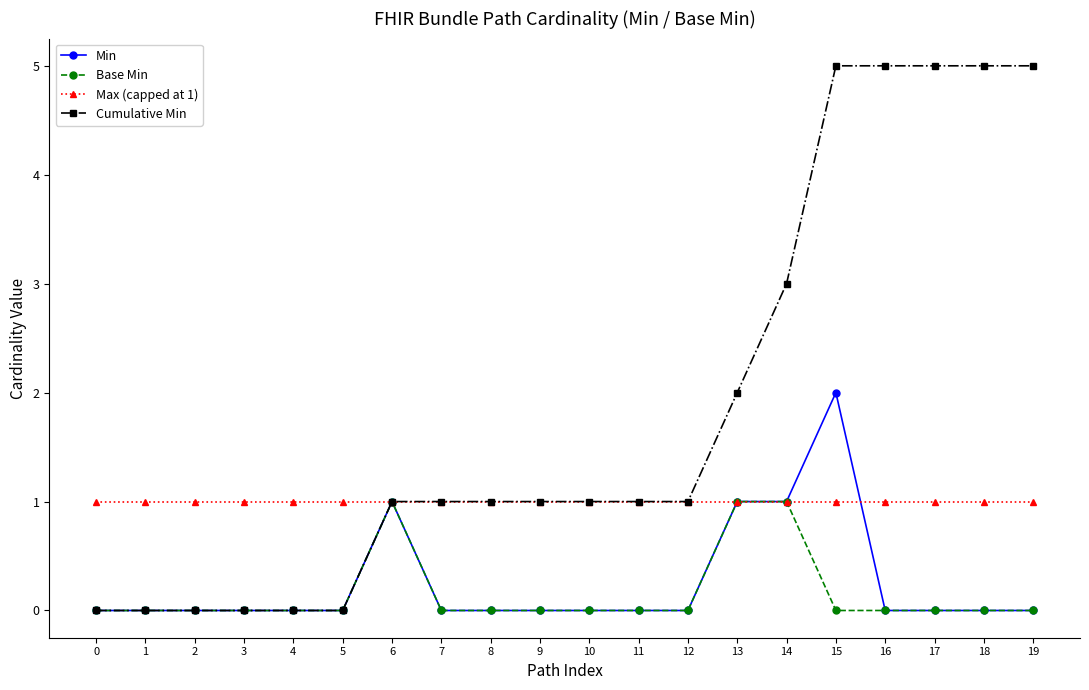

What is the spread (max minus min) of values at 5?

1